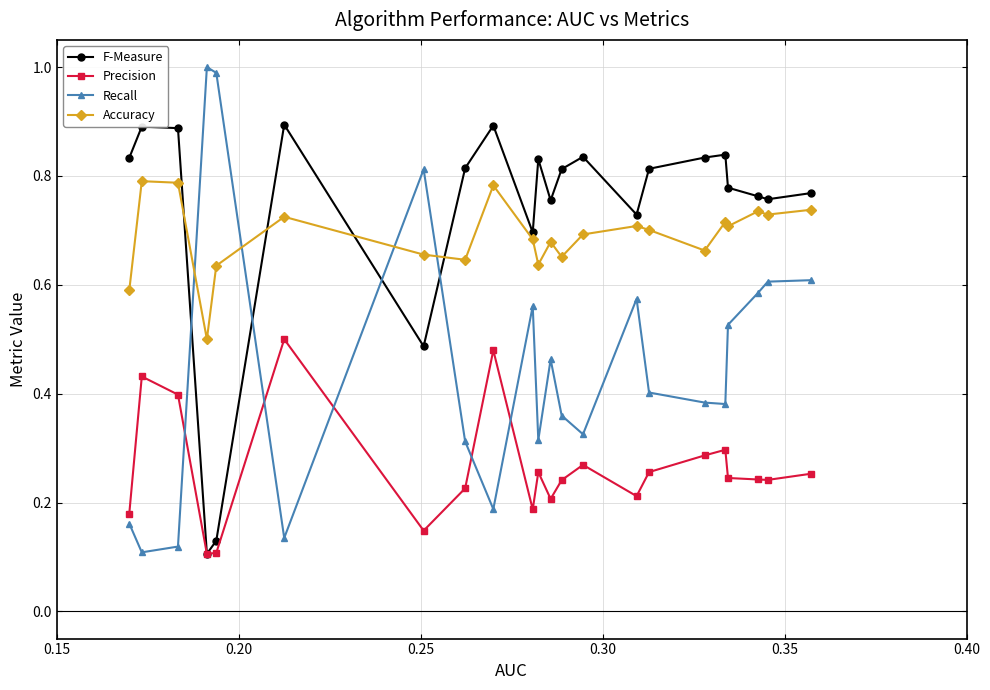

Which series has the widest spread of values?

Recall